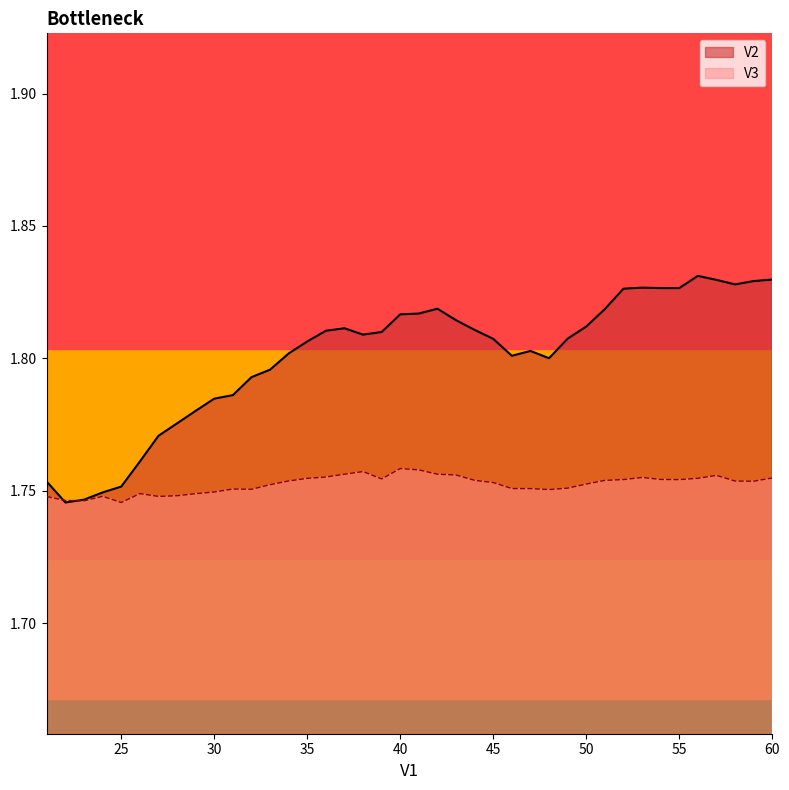

What value does the V2 series have at 39?

1.8